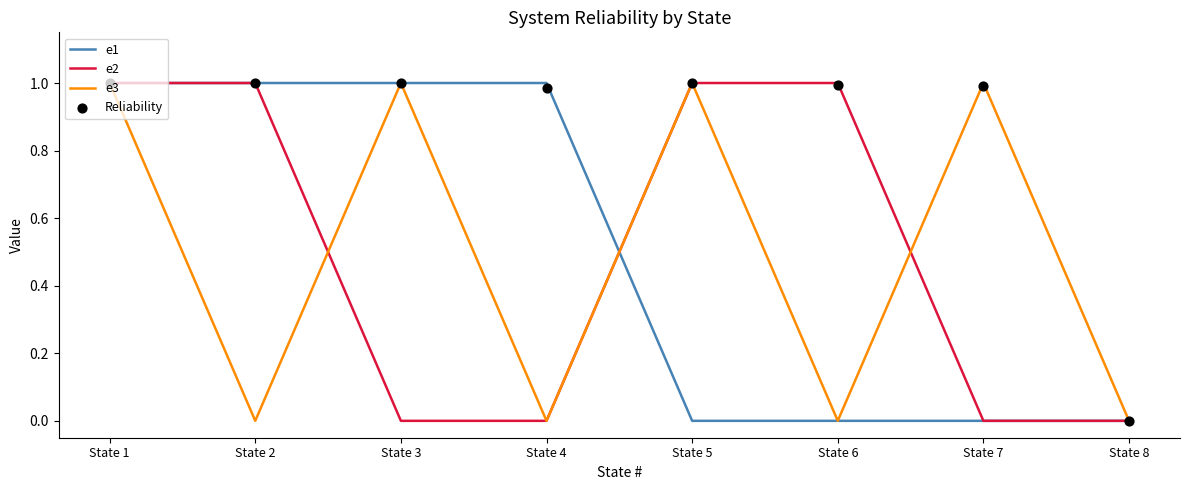

Which series reaches the minimum Y coordinate?

e1